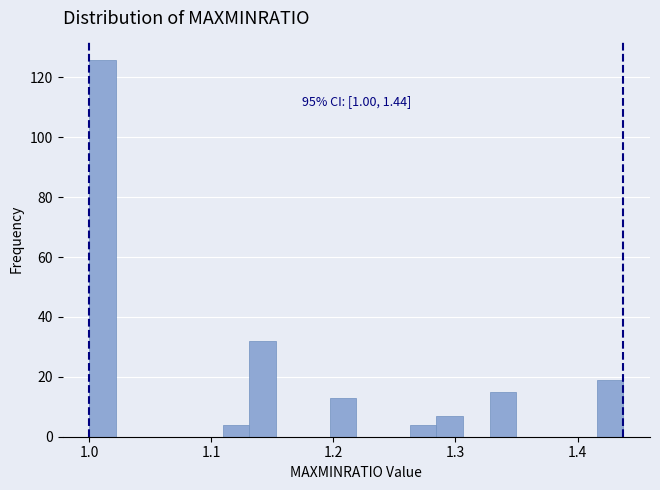

Read against the x-axis, roughly where is the centre of the tallest bar?

1.01